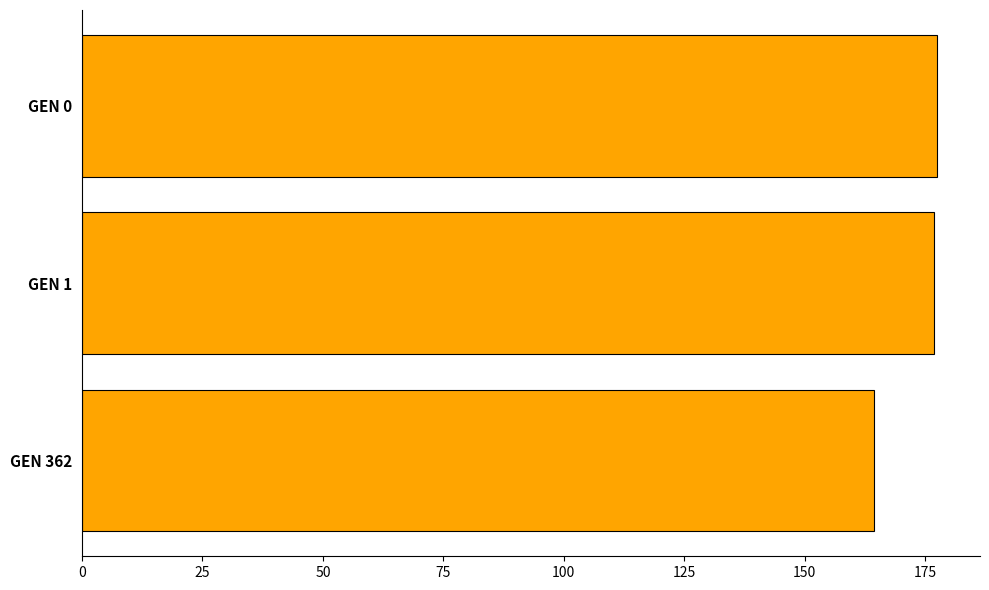

What is the maximum value shown in the chart?

177.5